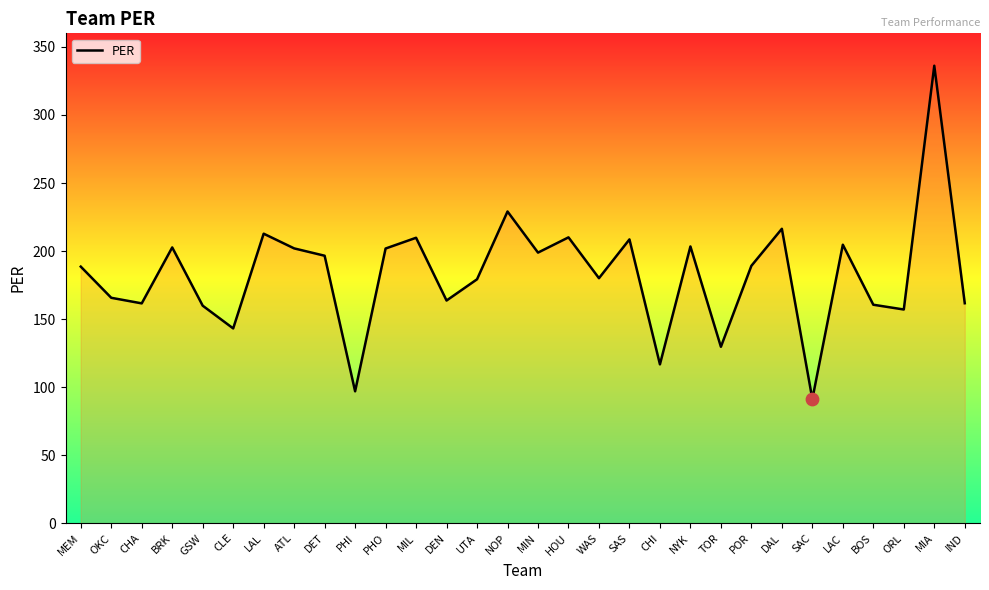

Between NOP and MIA, which is larger?

MIA